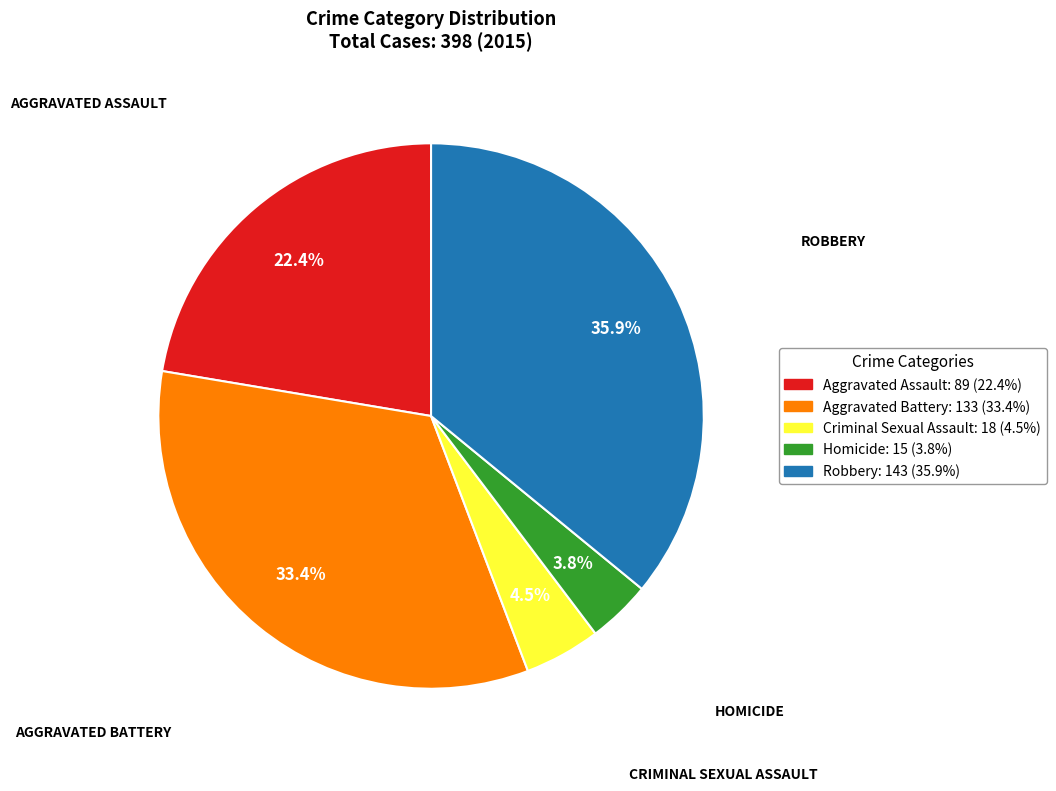

Between Homicide and Criminal Sexual Assault, which is larger?

Criminal Sexual Assault